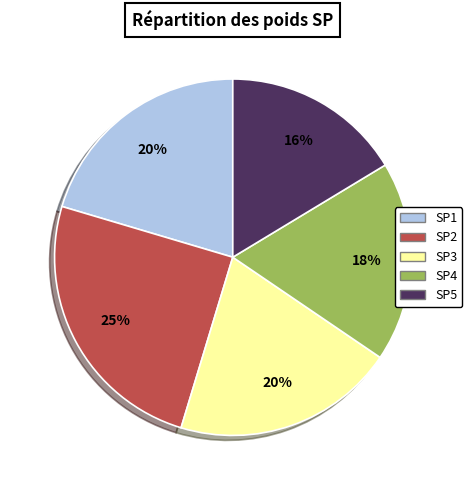

To the nearest percent, what is the average slice percentage?

20%